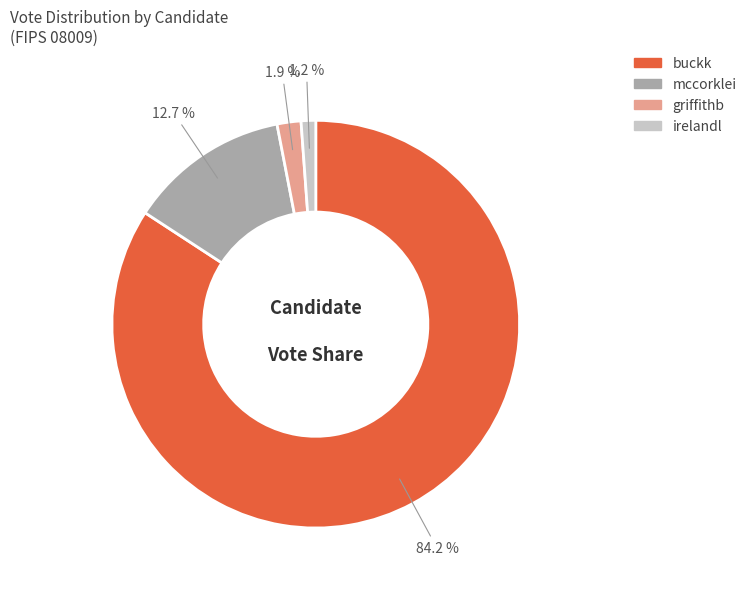

Which has a higher value, mccorklei or irelandl?

mccorklei